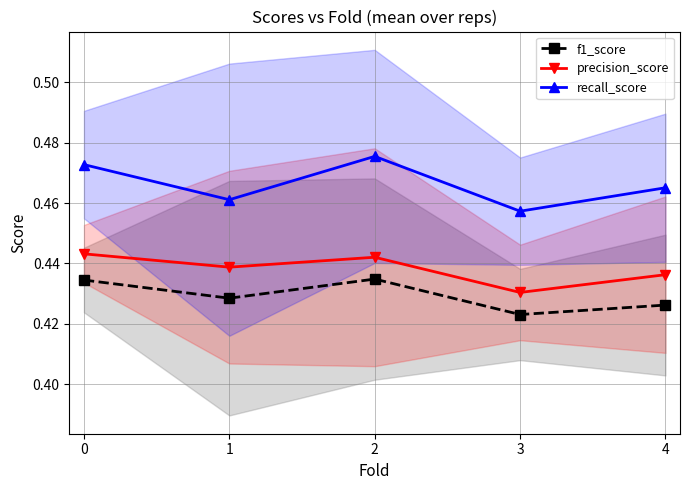

What is the highest value of the f1_score series?

0.4